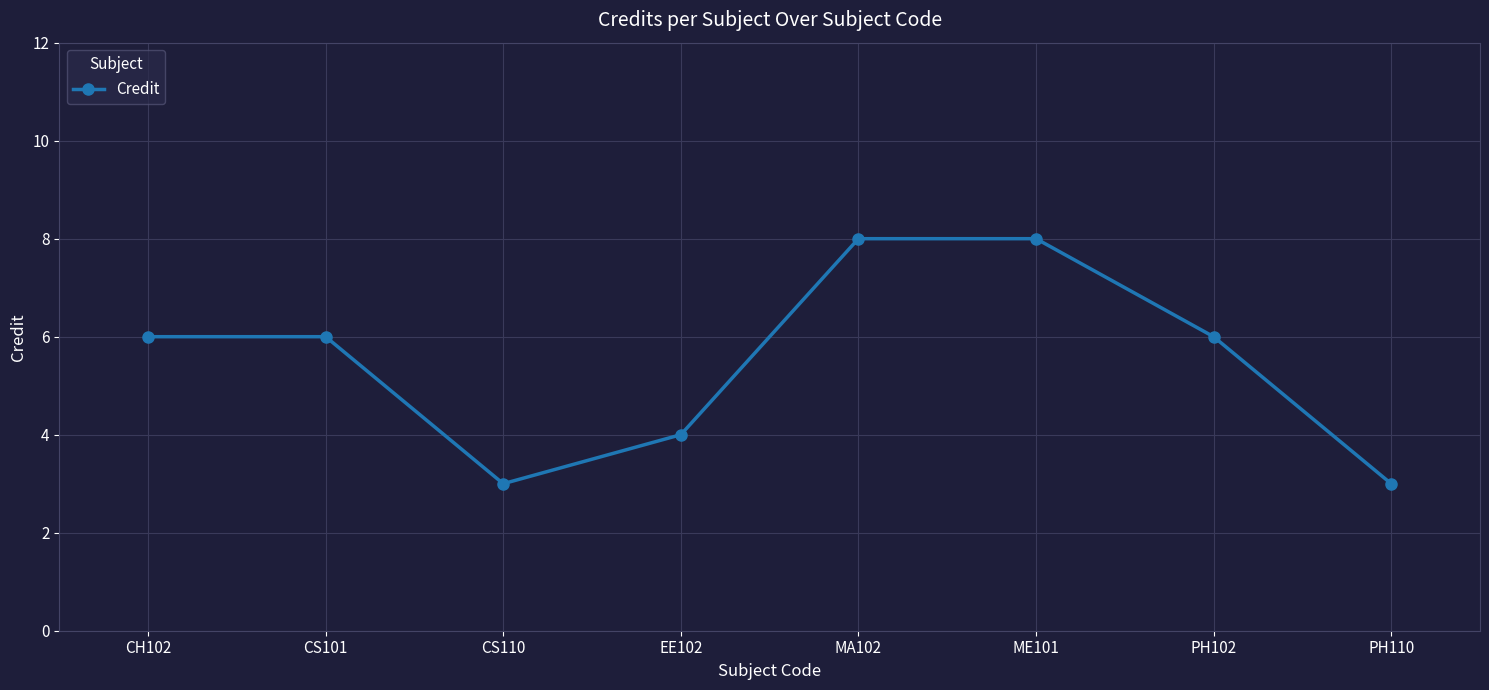

What position from the left is MA102?

5